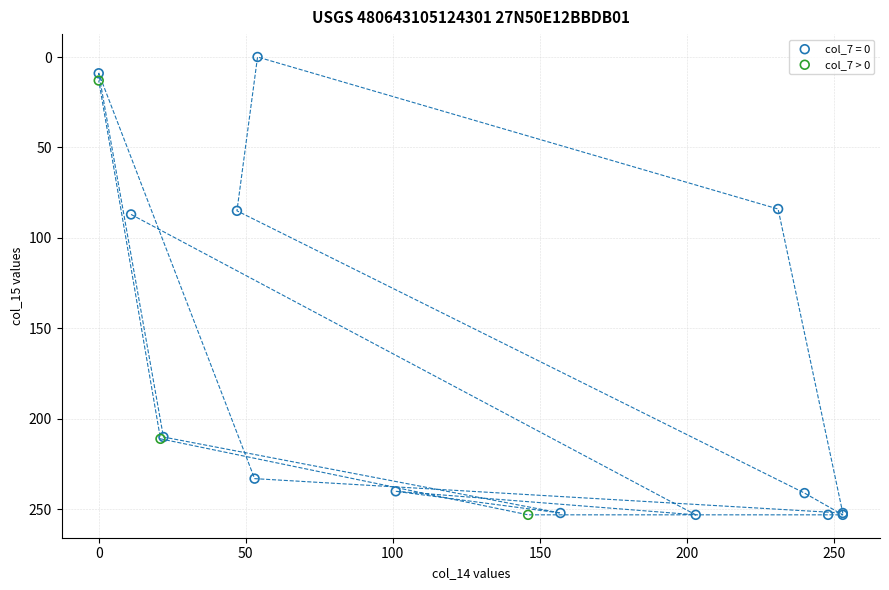

Which series reaches the minimum Y coordinate?

col_7 = 0